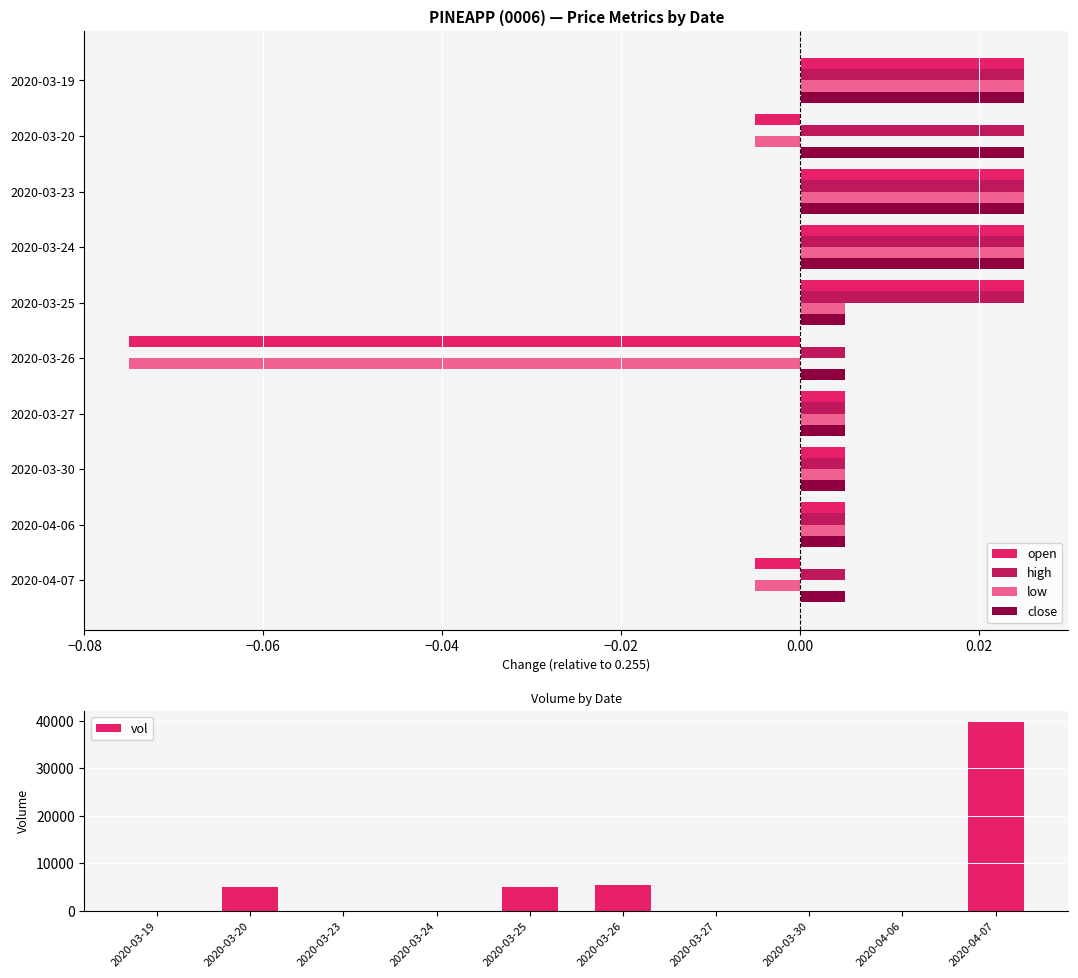

At how many categories does at least one series exceed 2646?

4